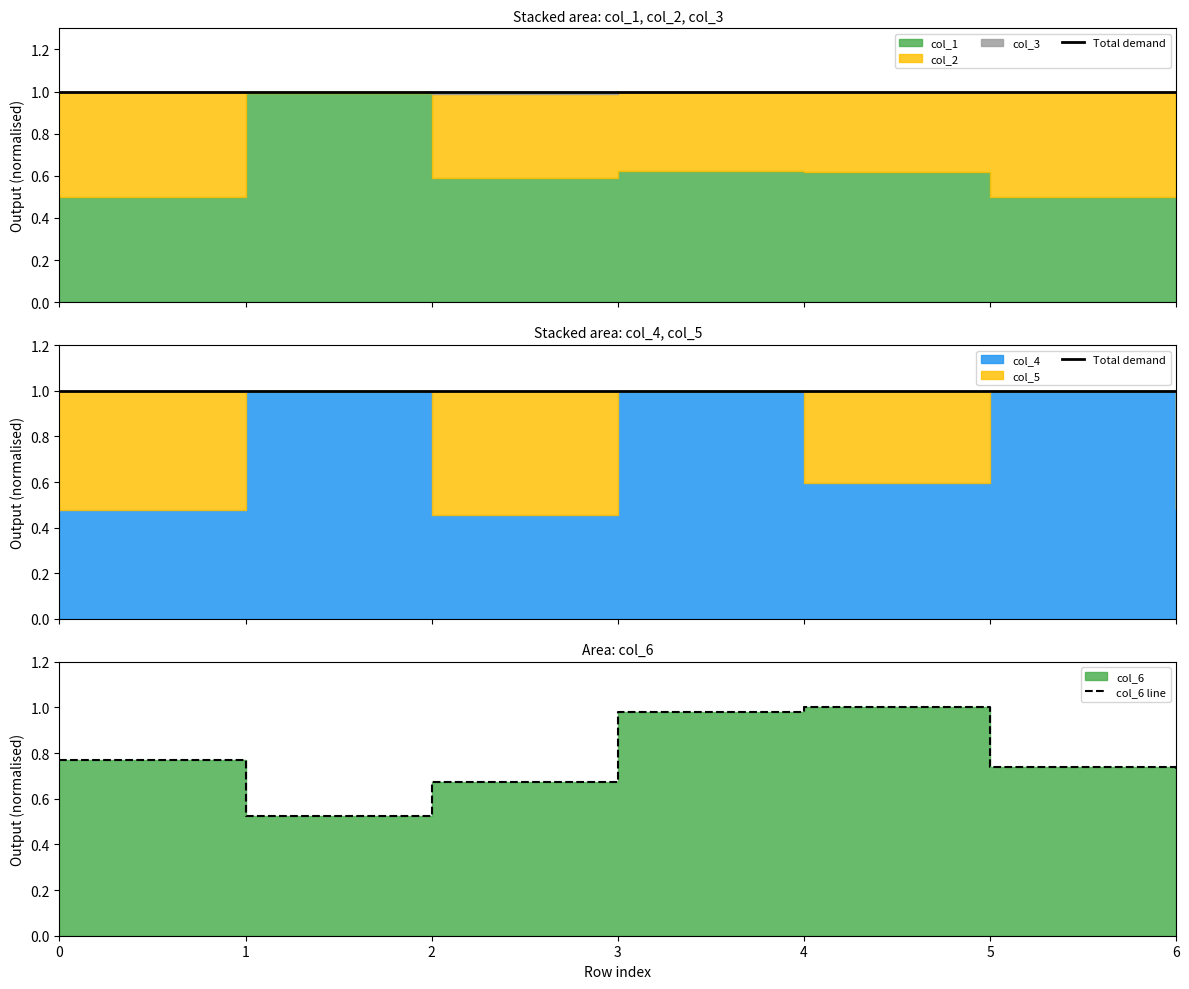

Which has a higher value, 2 or 0?

2